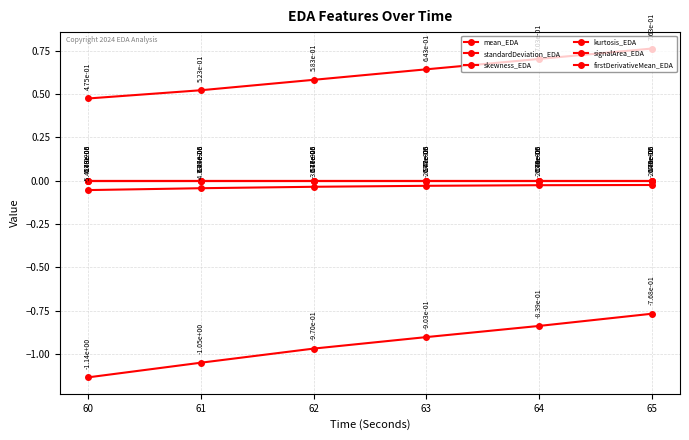

Does the chart have visible grid lines?

Yes